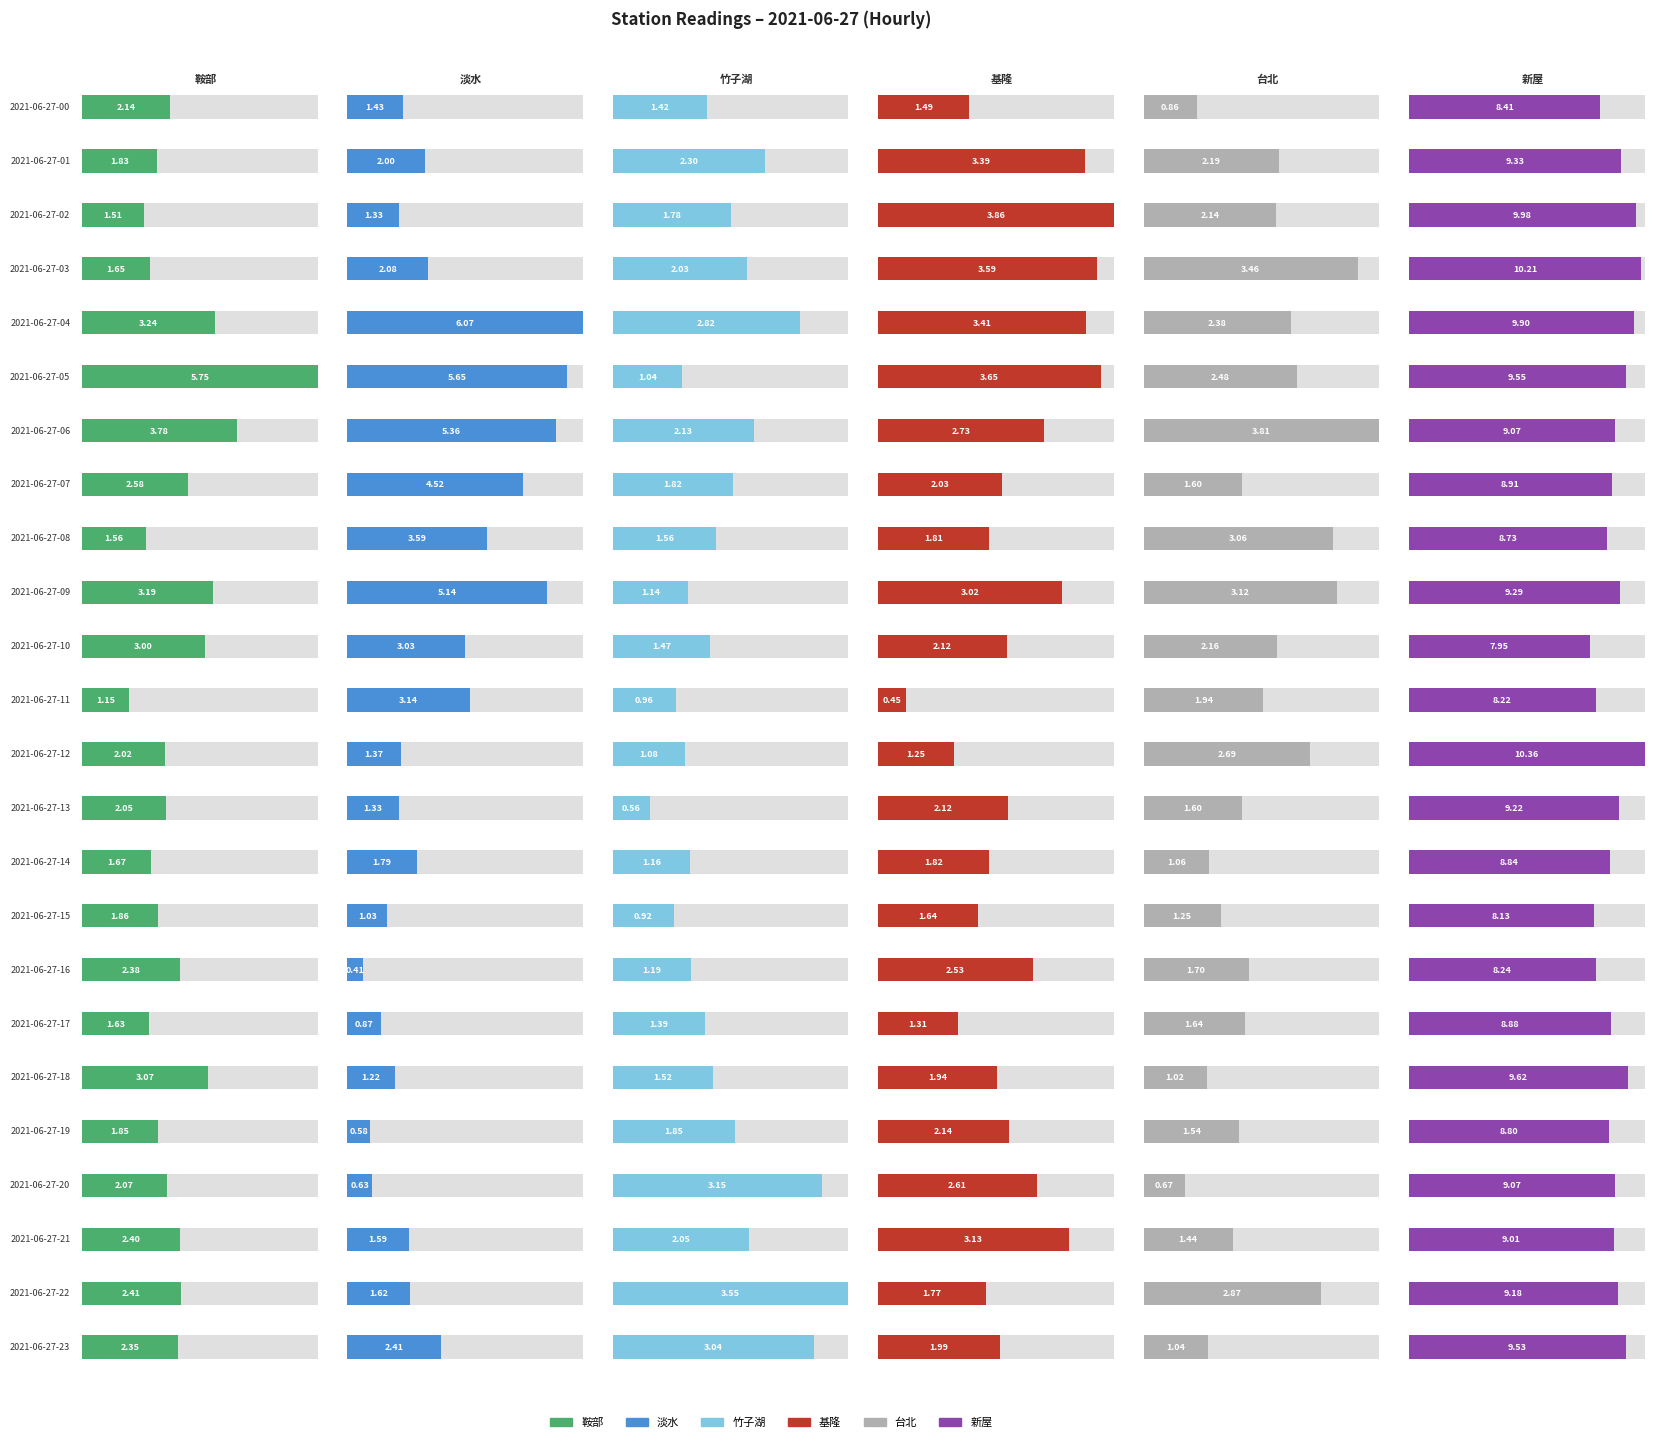

Reading right to left, transcribe all the data shown in this chart.

鞍部: 2.3	2.4	2.4	2.1	1.8	3.1	1.6	2.4	1.9	1.7	2.0	2.0	1.2	3.0	3.2	1.6	2.6	3.8	5.8	3.2	1.7	1.5	1.8	2.1
淡水: 2.4	1.6	1.6	0.6	0.6	1.2	0.9	0.4	1.0	1.8	1.3	1.4	3.1	3.0	5.1	3.6	4.5	5.4	5.7	6.1	2.1	1.3	2.0	1.4
竹子湖: 3.0	3.6	2.1	3.2	1.8	1.5	1.4	1.2	0.9	1.2	0.6	1.1	1.0	1.5	1.1	1.6	1.8	2.1	1.0	2.8	2.0	1.8	2.3	1.4
基隆: 2.0	1.8	3.1	2.6	2.1	1.9	1.3	2.5	1.6	1.8	2.1	1.2	0.4	2.1	3.0	1.8	2.0	2.7	3.6	3.4	3.6	3.9	3.4	1.5
台北: 1.0	2.9	1.4	0.7	1.5	1.0	1.6	1.7	1.2	1.1	1.6	2.7	1.9	2.2	3.1	3.1	1.6	3.8	2.5	2.4	3.5	2.1	2.2	0.9
新屋: 9.5	9.2	9.0	9.1	8.8	9.6	8.9	8.2	8.1	8.8	9.2	10.4	8.2	8.0	9.3	8.7	8.9	9.1	9.5	9.9	10.2	10.0	9.3	8.4